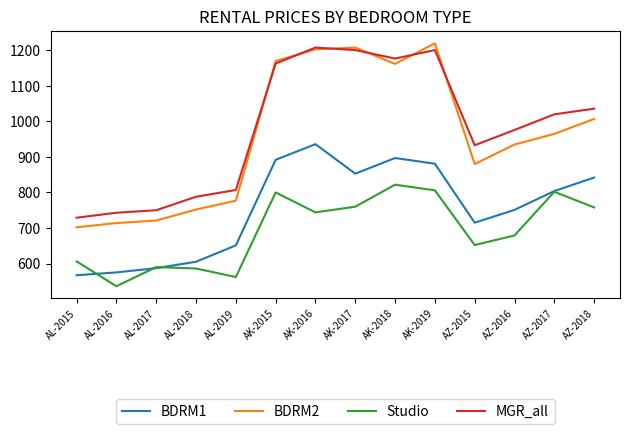

Is it true that BDRM2 equals 442 at AL-2015?

False